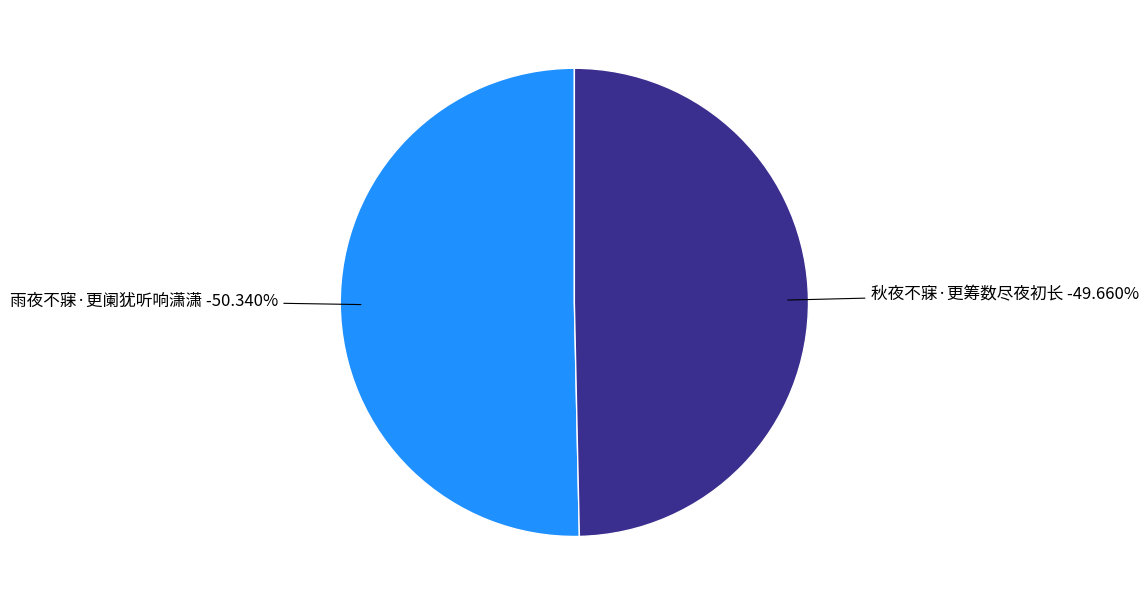

Which slice is the largest?

雨夜不寐·更阑犹听响潇潇